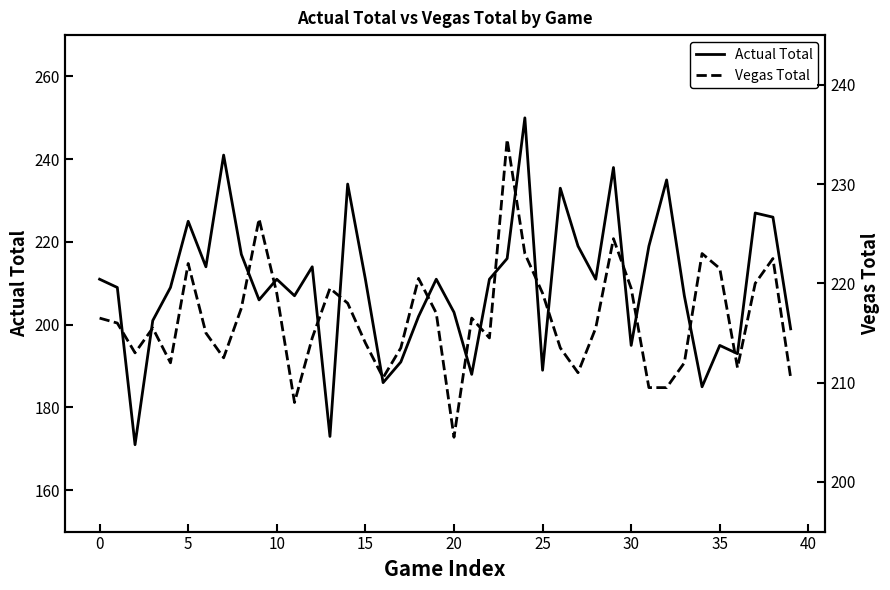

True or false: Actual Total has a value of 211 at 0.

True